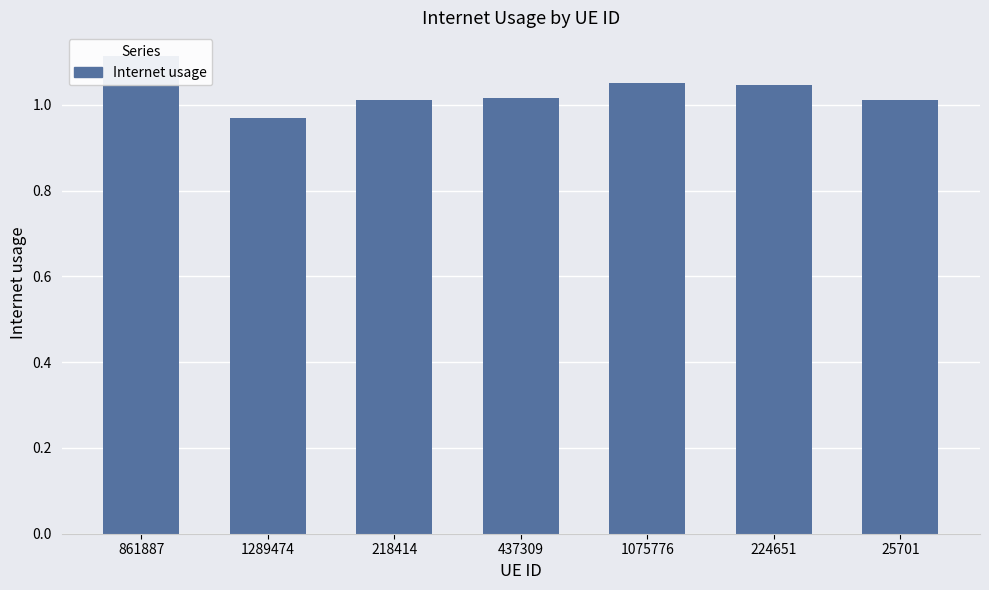

Is it true that the value at 861887 is 1.1?

True